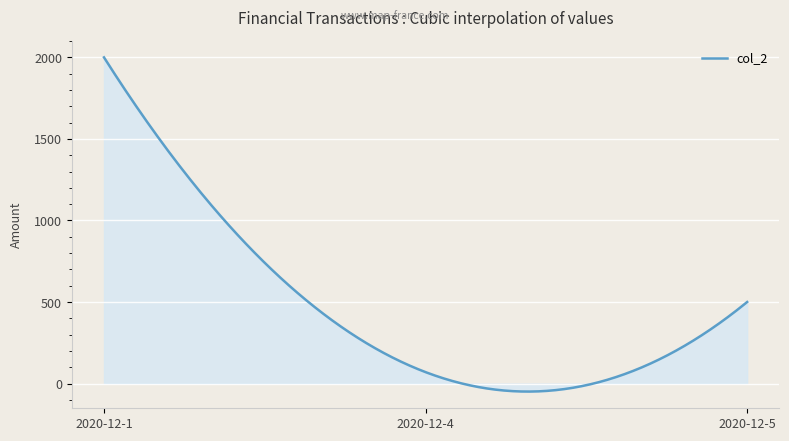

What is the greatest value displayed?

2000.0